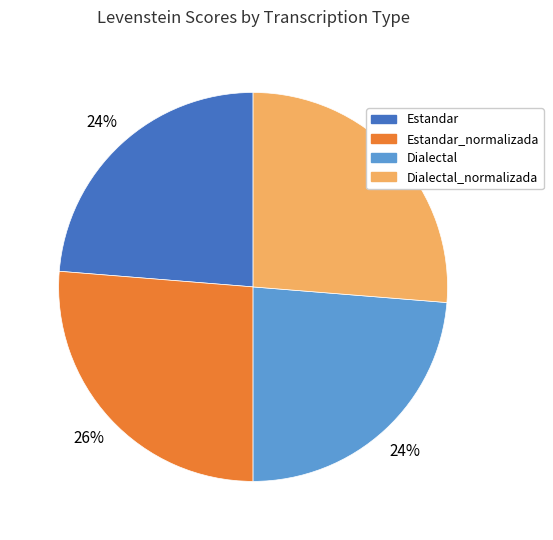

Approximately how many times larger is the value at Dialectal compared to Dialectal_normalizada?

0.9